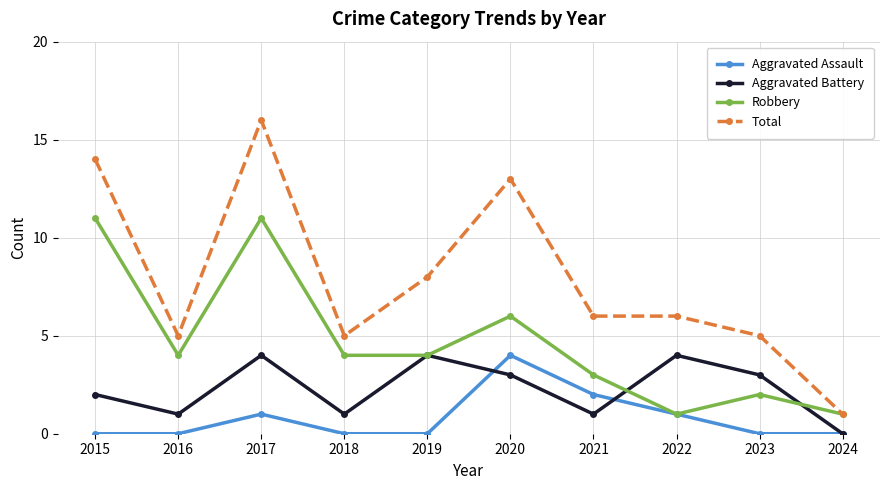

What are all the series names shown in the legend?

Aggravated Assault, Aggravated Battery, Robbery, Total